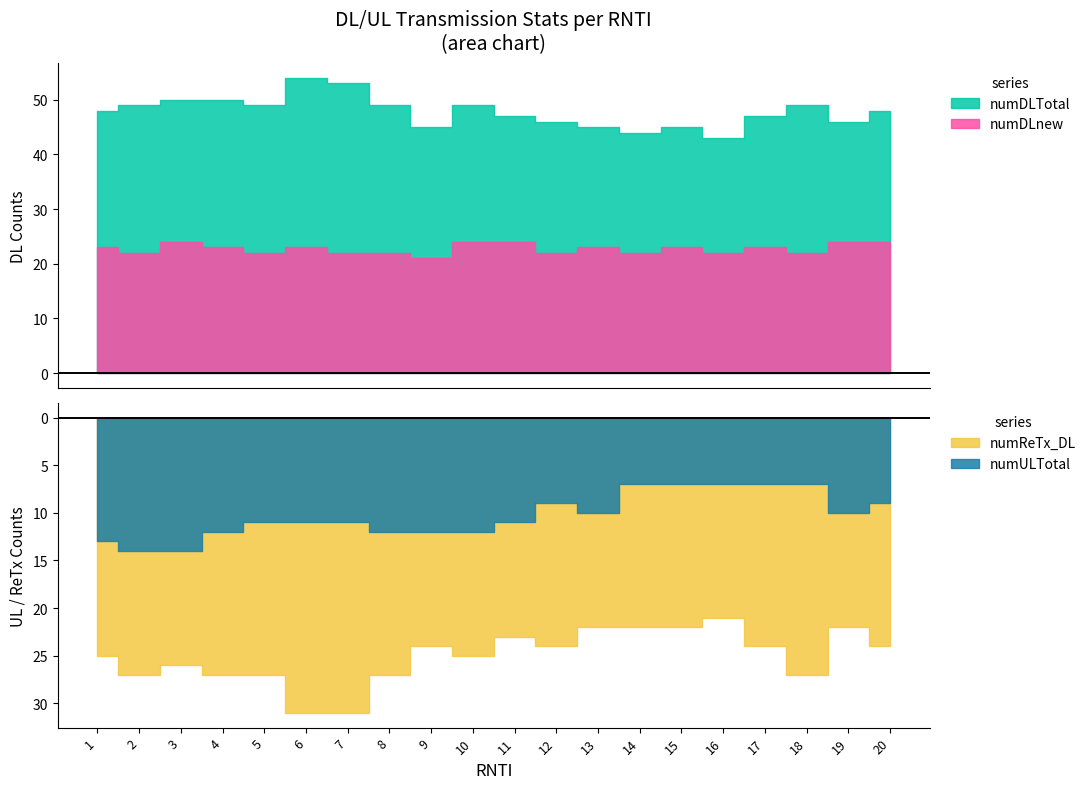

Reading left to right, list all the values displayed in this chart.

numDLTotal: 48	49	50	50	49	54	53	49	45	49	47	46	45	44	45	43	47	49	46	48
numDLnew: 23	22	24	23	22	23	22	22	21	24	24	22	23	22	23	22	23	22	24	24
numReTx_DL: 25	27	26	27	27	31	31	27	24	25	23	24	22	22	22	21	24	27	22	24
numULTotal: 13	14	14	12	11	11	11	12	12	12	11	9	10	7	7	7	7	7	10	9